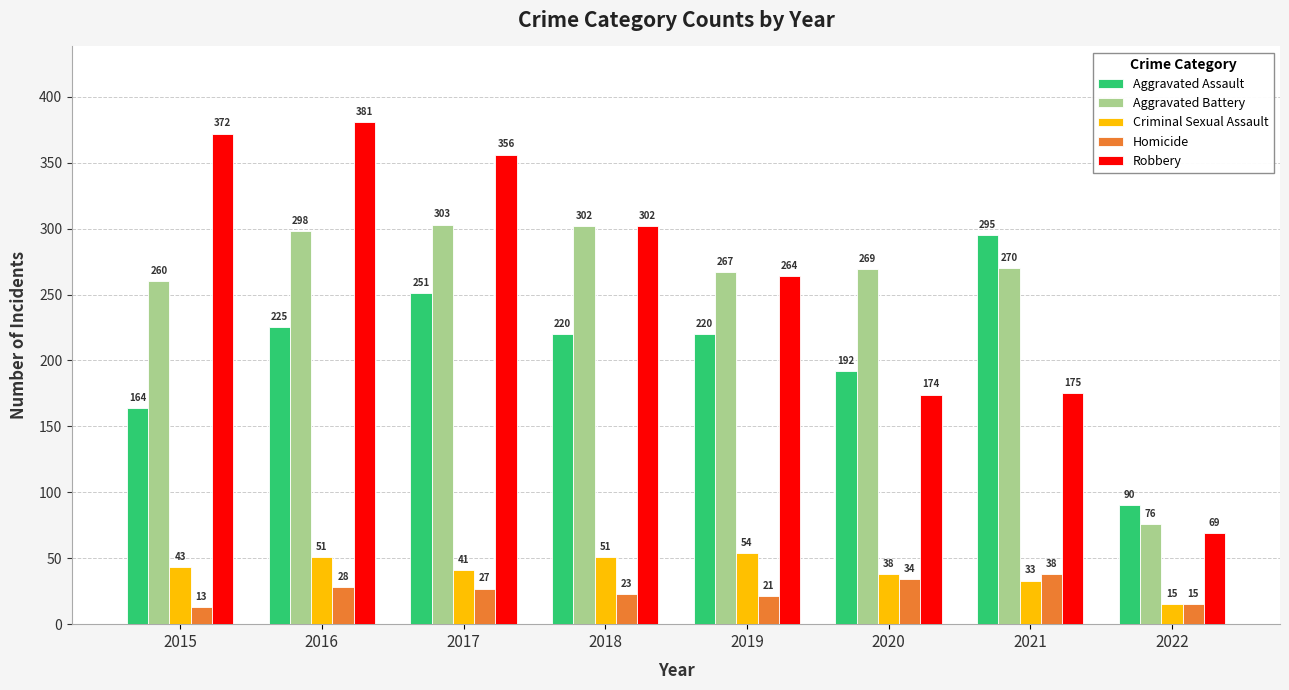

What is the sum of the Robbery values at 2016 and 2015?

753